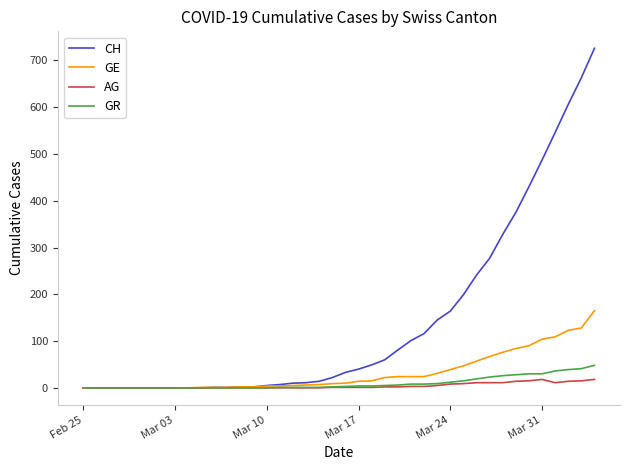

Which series has the largest total across all categories?

CH